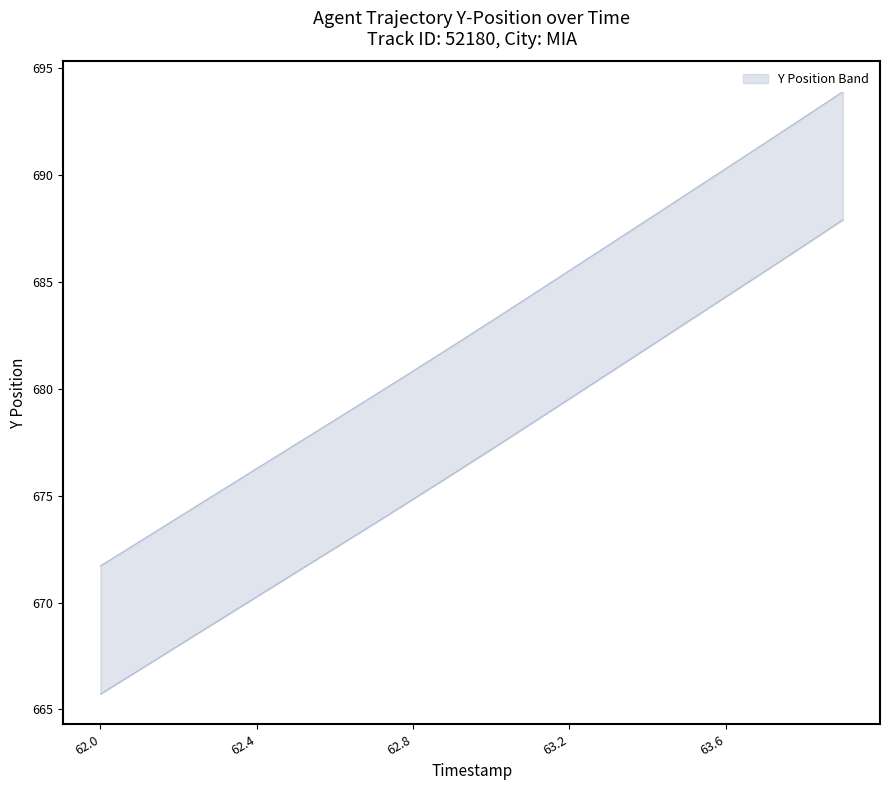

Is the value of lower at 18 greater than the value of upper at 14?

No